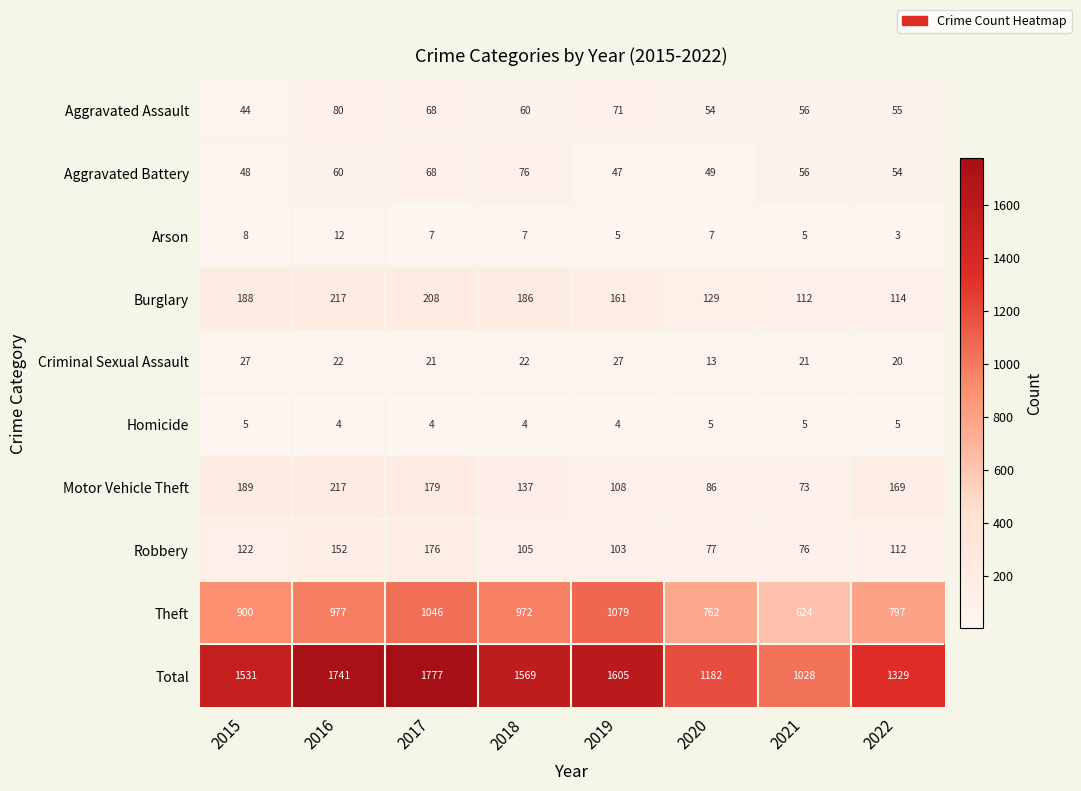

How many values in the Theft series are below 972?

4